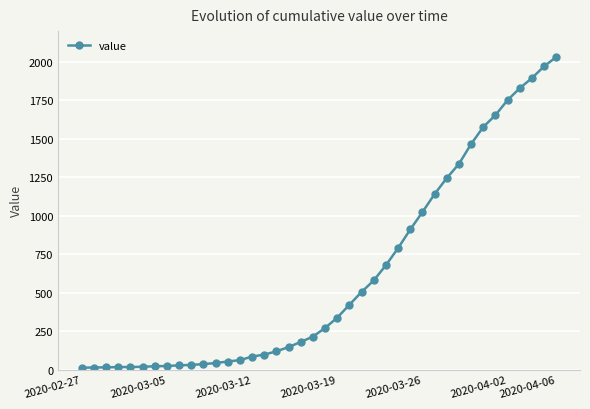

What is the sum of all values?

24657